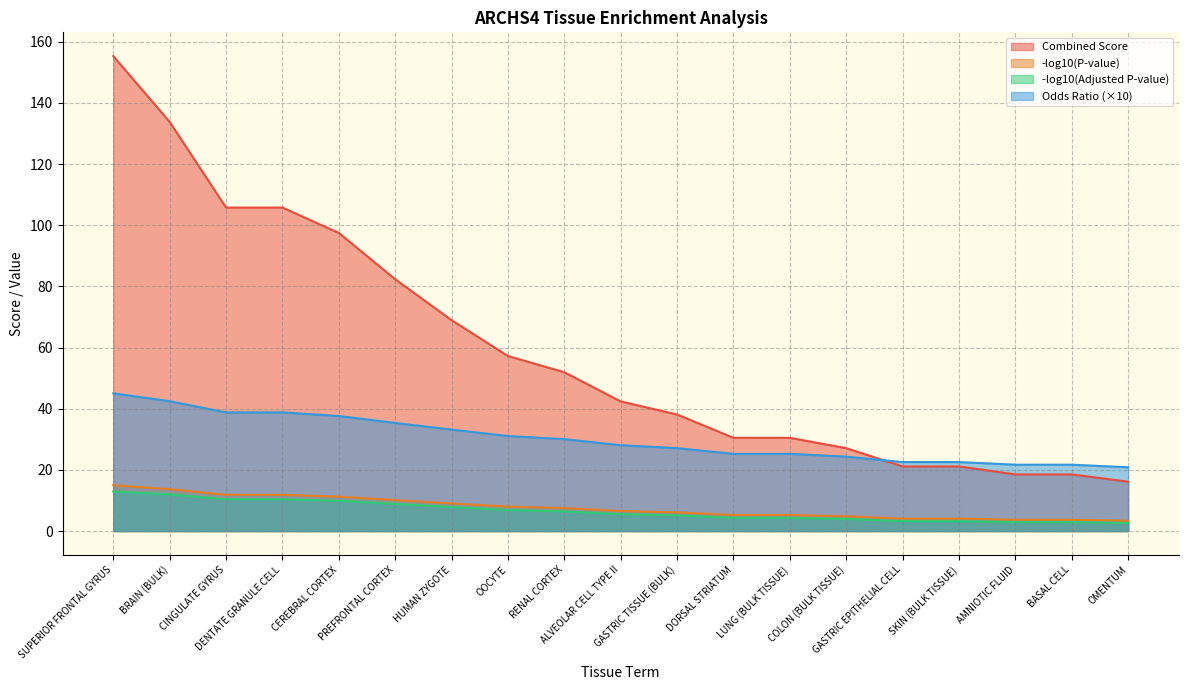

How many data points in Combined Score are above 42?

10